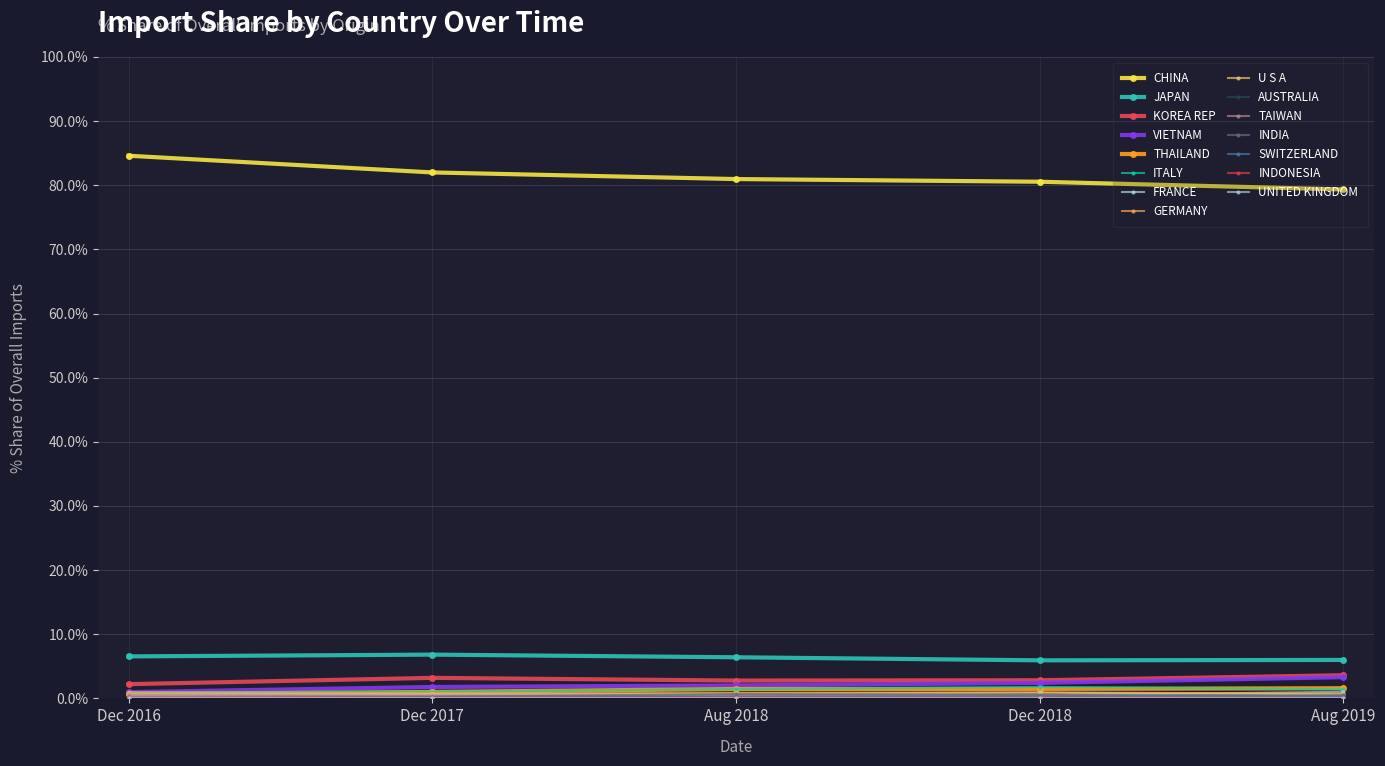

Reading left to right, list all the values displayed in this chart.

201612 % Share: CHINA=84.6	JAPAN=6.5	KOREA REP=2.2	VIETNAM=1.0	THAILAND=0.7	ITALY=0.9	FRANCE=0.6	GERMANY=1.0	U S A=0.5	AUSTRALIA=0.1	TAIWAN=0.5	INDIA=0.1	SWITZERLAND=0.2	INDONESIA=0.2	UNITED KINGDOM=0.1
201712 % Share: CHINA=82.0	JAPAN=6.8	KOREA REP=3.2	VIETNAM=1.8	THAILAND=1.0	ITALY=1.0	FRANCE=0.7	GERMANY=0.8	U S A=0.5	AUSTRALIA=0.0	TAIWAN=0.4	INDIA=0.2	SWITZERLAND=0.3	INDONESIA=0.1	UNITED KINGDOM=0.1
201808 % Share: CHINA=81.0	JAPAN=6.4	KOREA REP=2.8	VIETNAM=2.0	THAILAND=1.5	ITALY=1.4	FRANCE=0.5	GERMANY=0.9	U S A=0.8	AUSTRALIA=0.0	TAIWAN=0.5	INDIA=0.7	SWITZERLAND=0.3	INDONESIA=0.2	UNITED KINGDOM=0.1
201812 % Share: CHINA=80.6	JAPAN=5.9	KOREA REP=2.8	VIETNAM=2.4	THAILAND=1.5	ITALY=1.8	FRANCE=0.5	GERMANY=0.9	U S A=0.9	AUSTRALIA=0.0	TAIWAN=0.5	INDIA=0.5	SWITZERLAND=0.4	INDONESIA=0.1	UNITED KINGDOM=0.1
201908 % Share: CHINA=79.3	JAPAN=6.0	KOREA REP=3.6	VIETNAM=3.3	THAILAND=1.6	ITALY=1.4	FRANCE=1.0	GERMANY=0.7	U S A=0.6	AUSTRALIA=0.5	TAIWAN=0.4	INDIA=0.4	SWITZERLAND=0.3	INDONESIA=0.1	UNITED KINGDOM=0.1